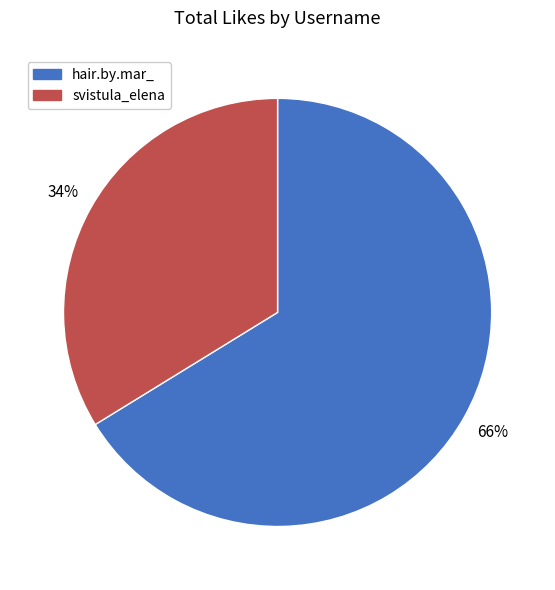

To the nearest percent, what portion does hair.by.mar_ represent?

66%